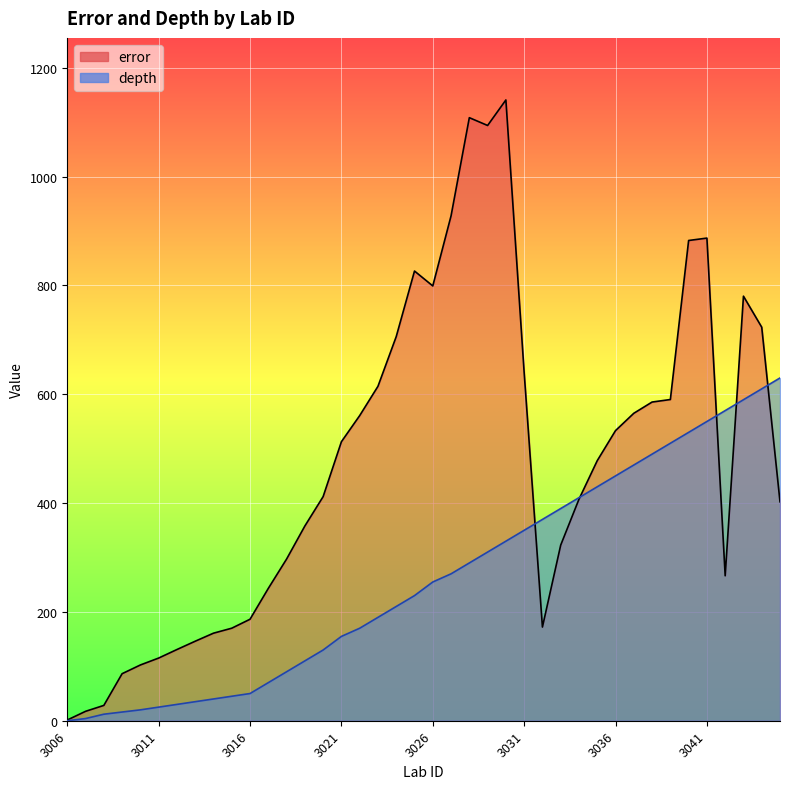

How many lines are shown in the chart?

2